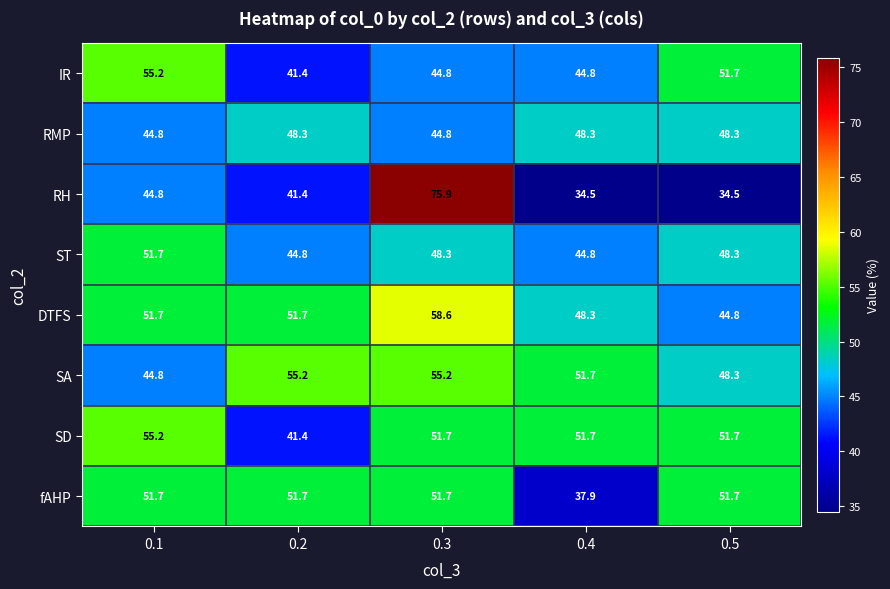

The value of SD at 0.1 is 55.2. True or false?

True